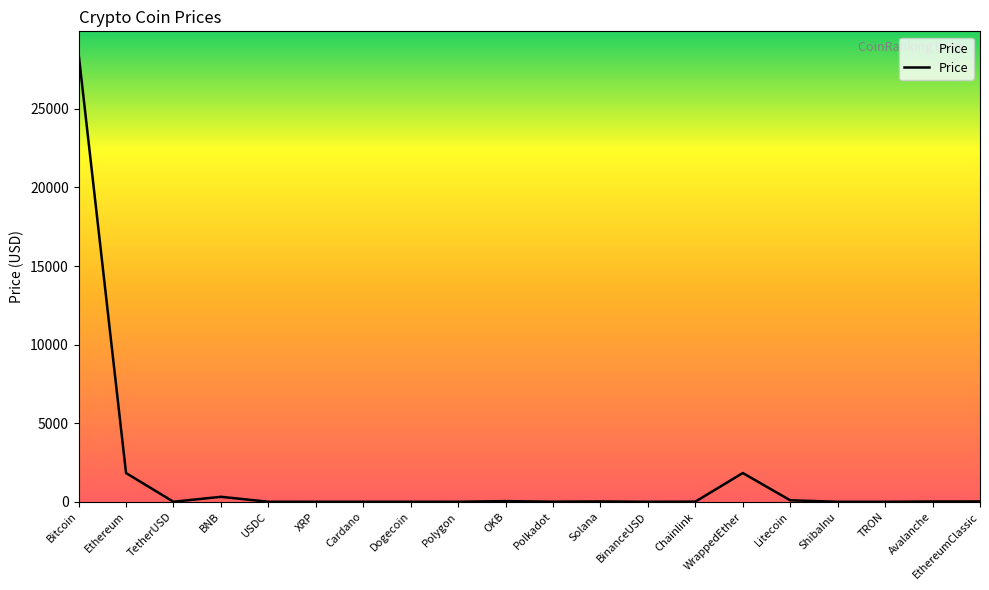

The chart shows a value of 11437.2 at Bitcoin. True or false?

False